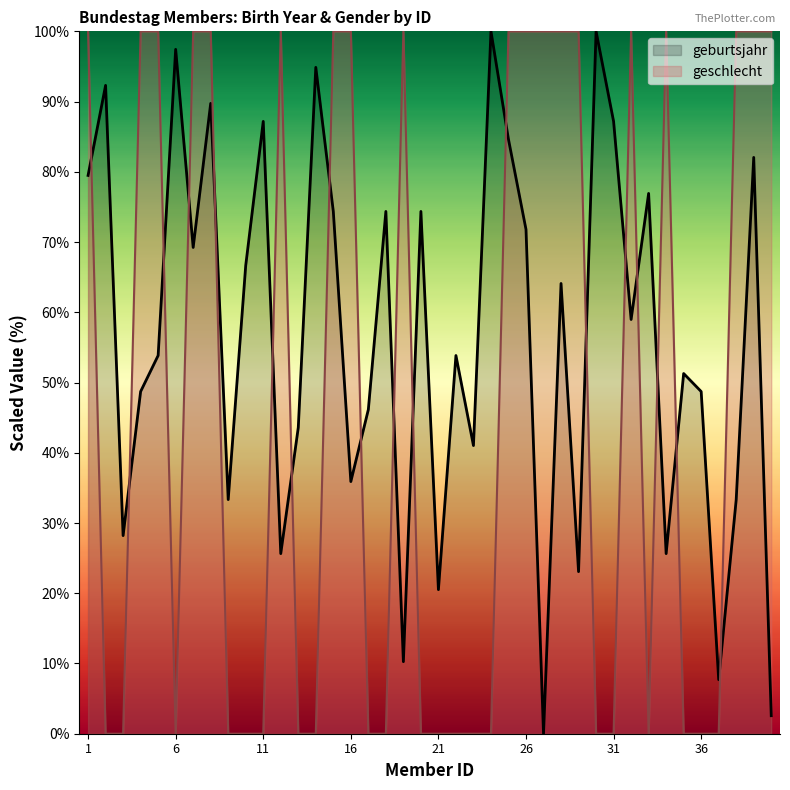

What is the average value of the geschlecht series?

47.5